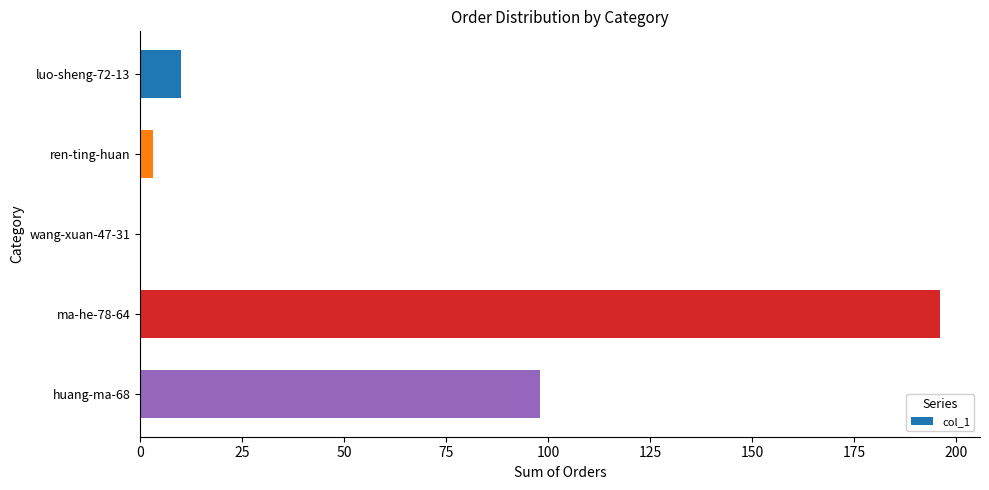

What is the sum of all values?

307